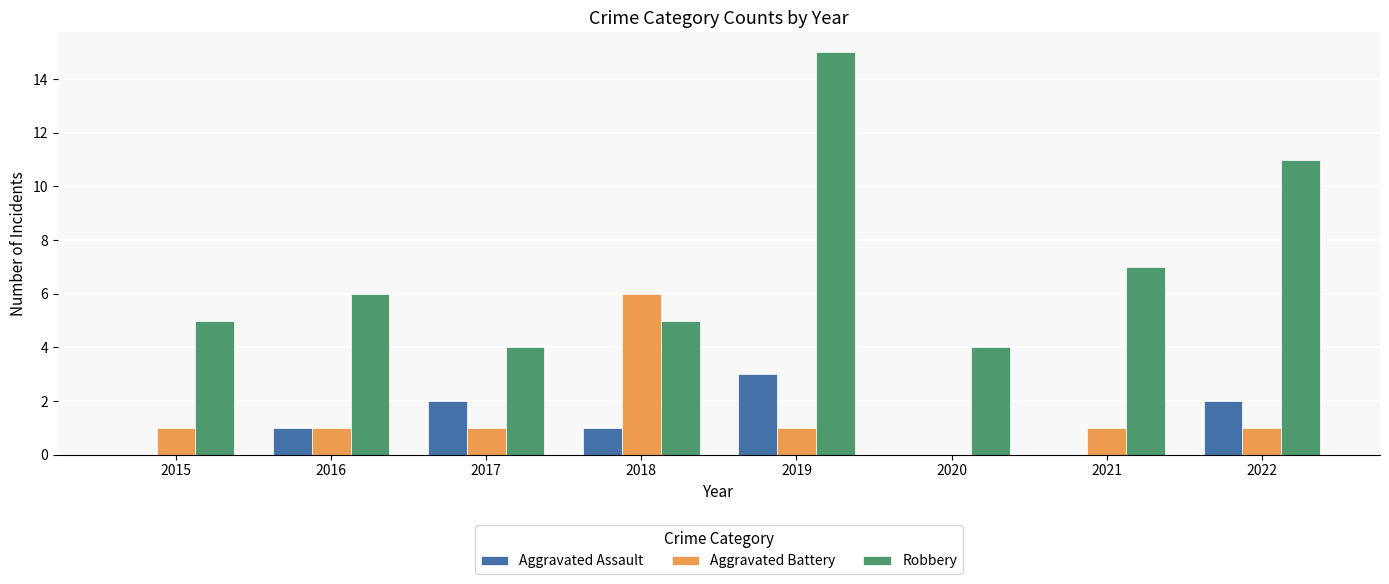

What is the highest value of the Aggravated Battery series?

6